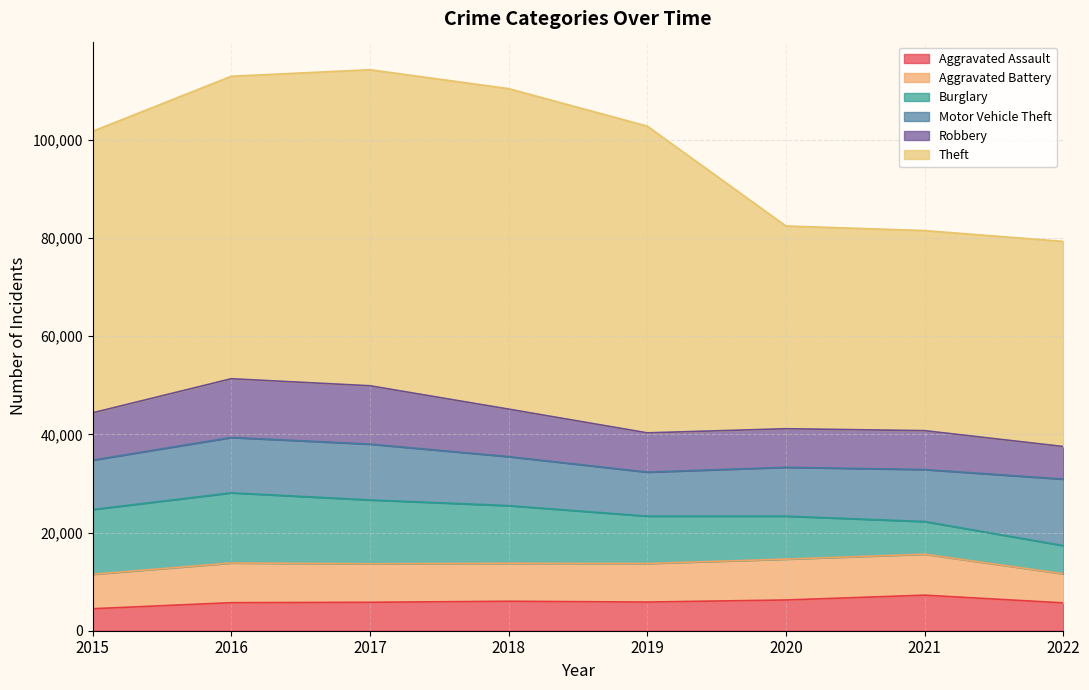

What is the average value of the Aggravated Battery series?

7642